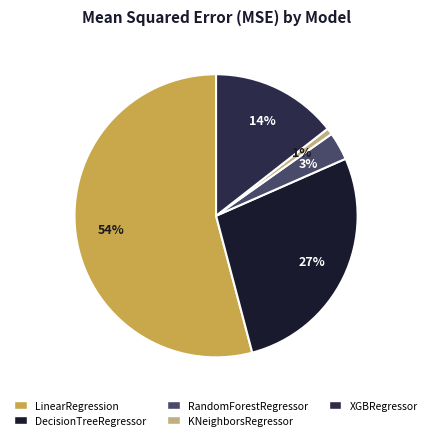

Count the number of slices in the pie.

5